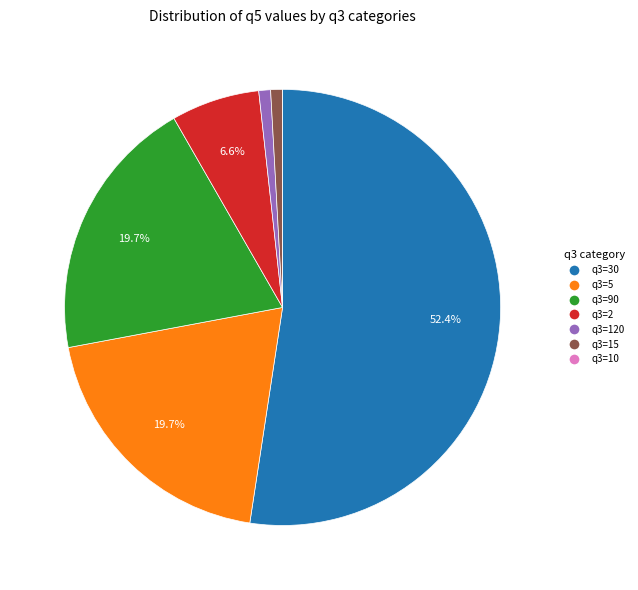

Is there a majority slice in this chart?

Yes